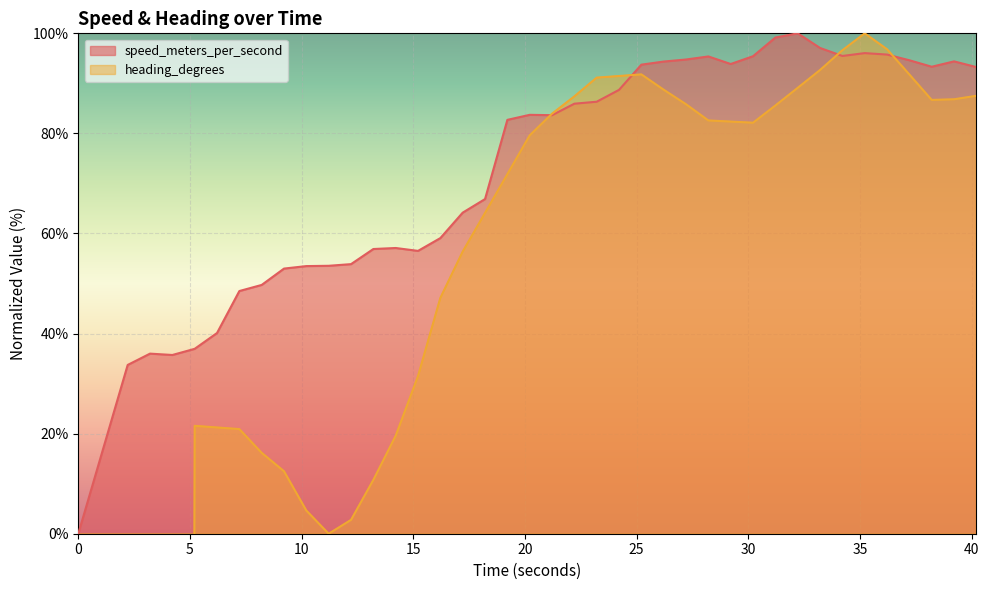

What is the label of the 36th point from the right?

5.211999893